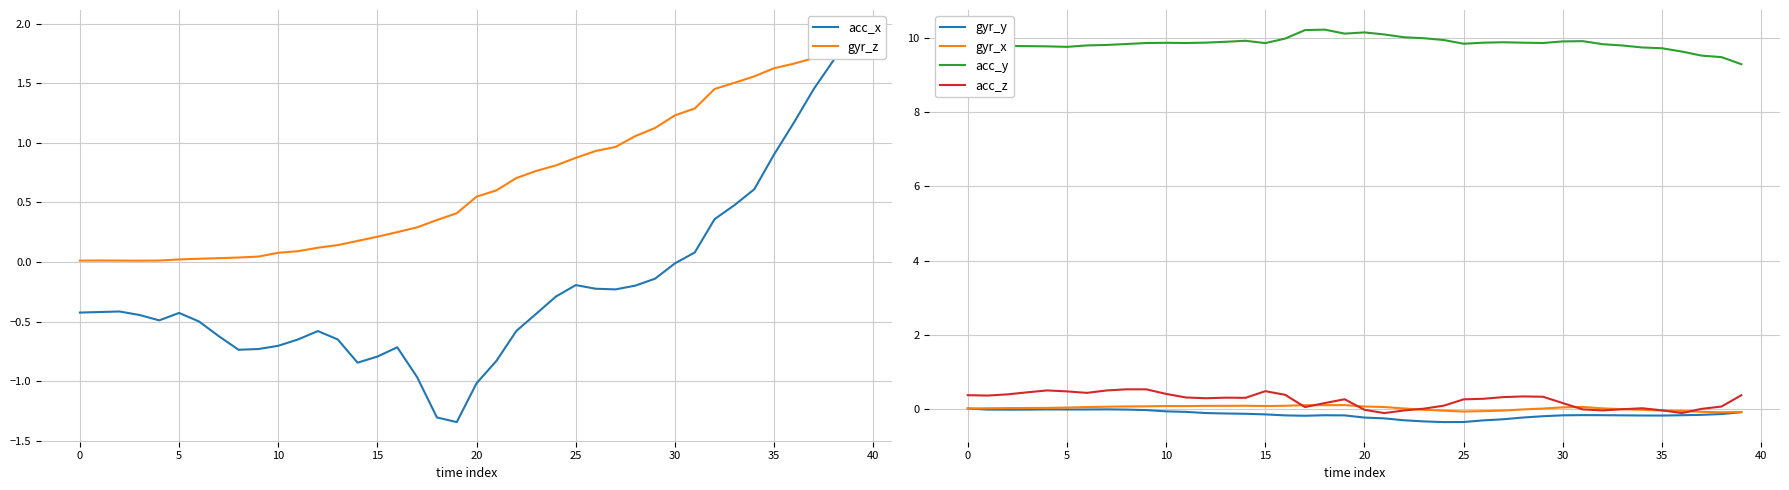

What is the total value across all series at 39?

13.2